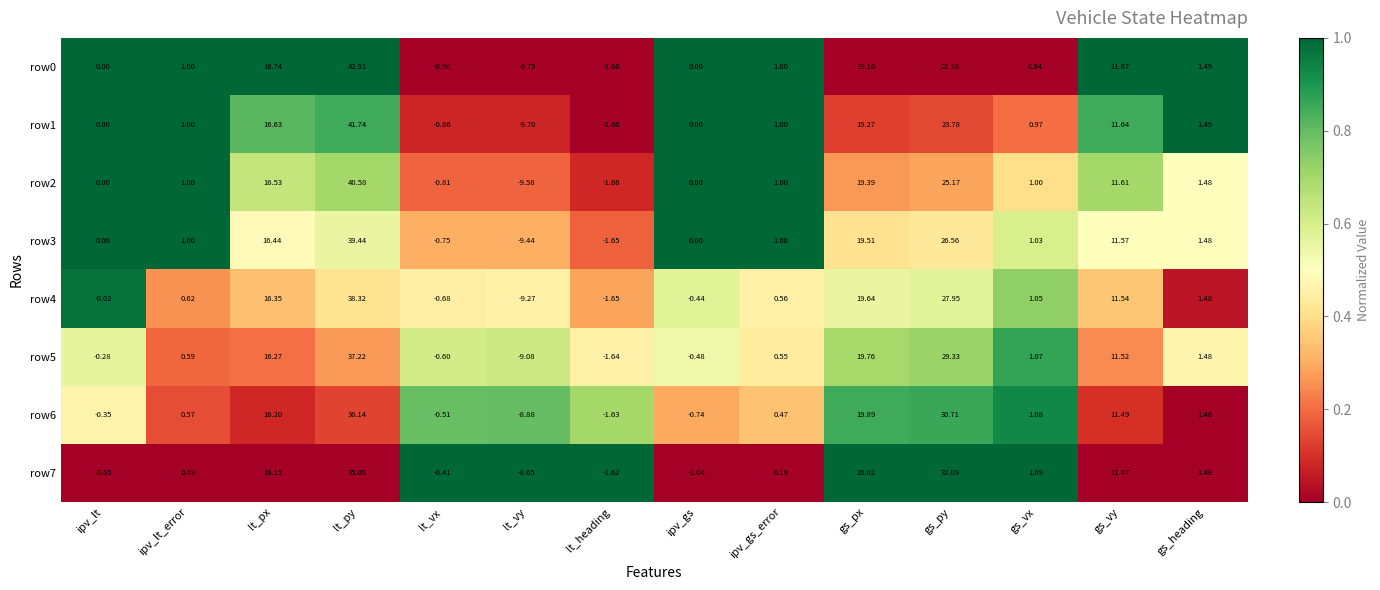

Which category has the lowest value across all series?

lt_vy